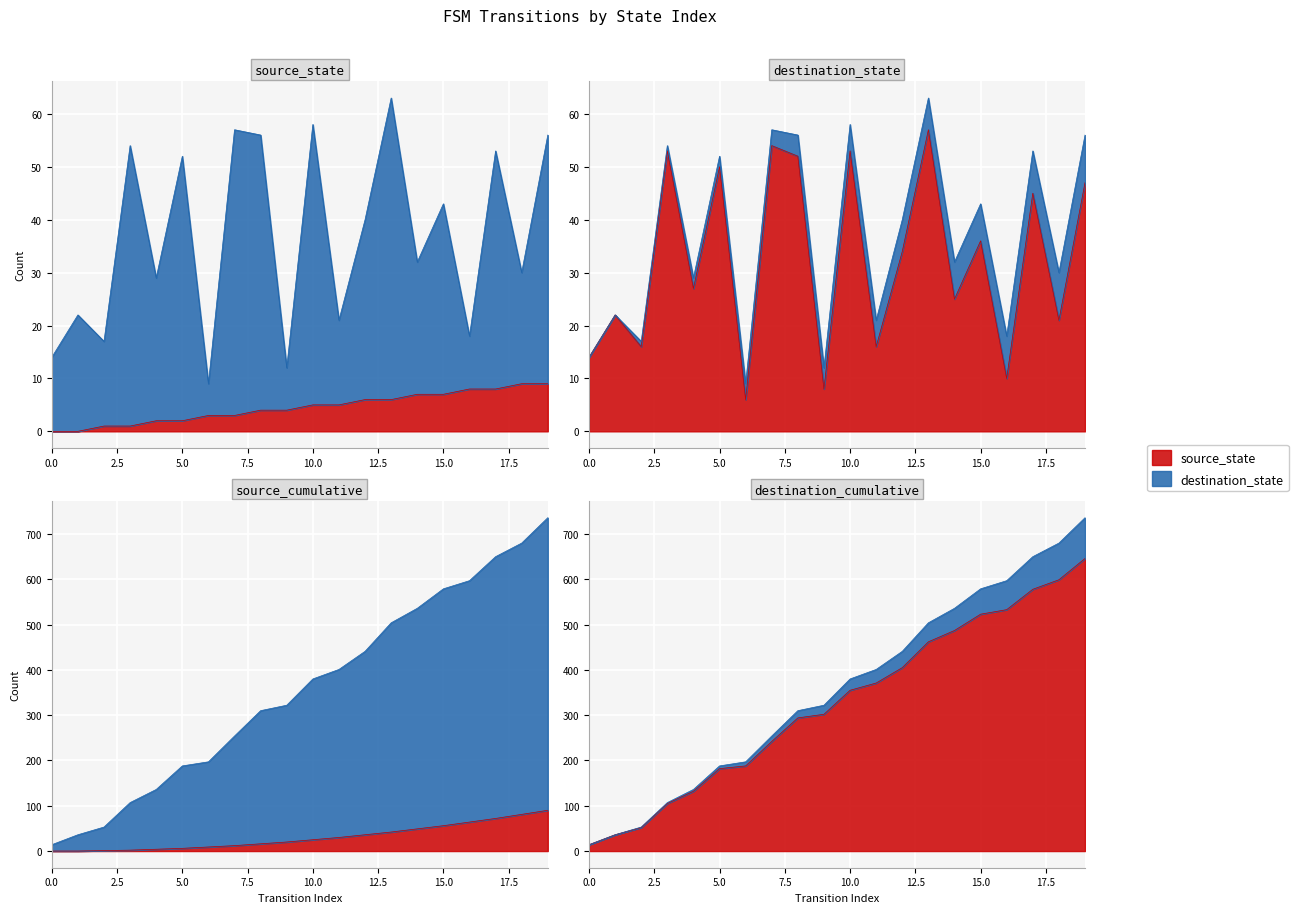

Reading left to right, list all the values displayed in this chart.

source_state: 0=0	1=0	2=1	3=1	4=2	5=2	6=3	7=3	8=4	9=4	10=5	11=5	12=6	13=6	14=7	15=7	16=8	17=8	18=9	19=9
destination_state: 0=14	1=22	2=16	3=53	4=27	5=50	6=6	7=54	8=52	9=8	10=53	11=16	12=34	13=57	14=25	15=36	16=10	17=45	18=21	19=47